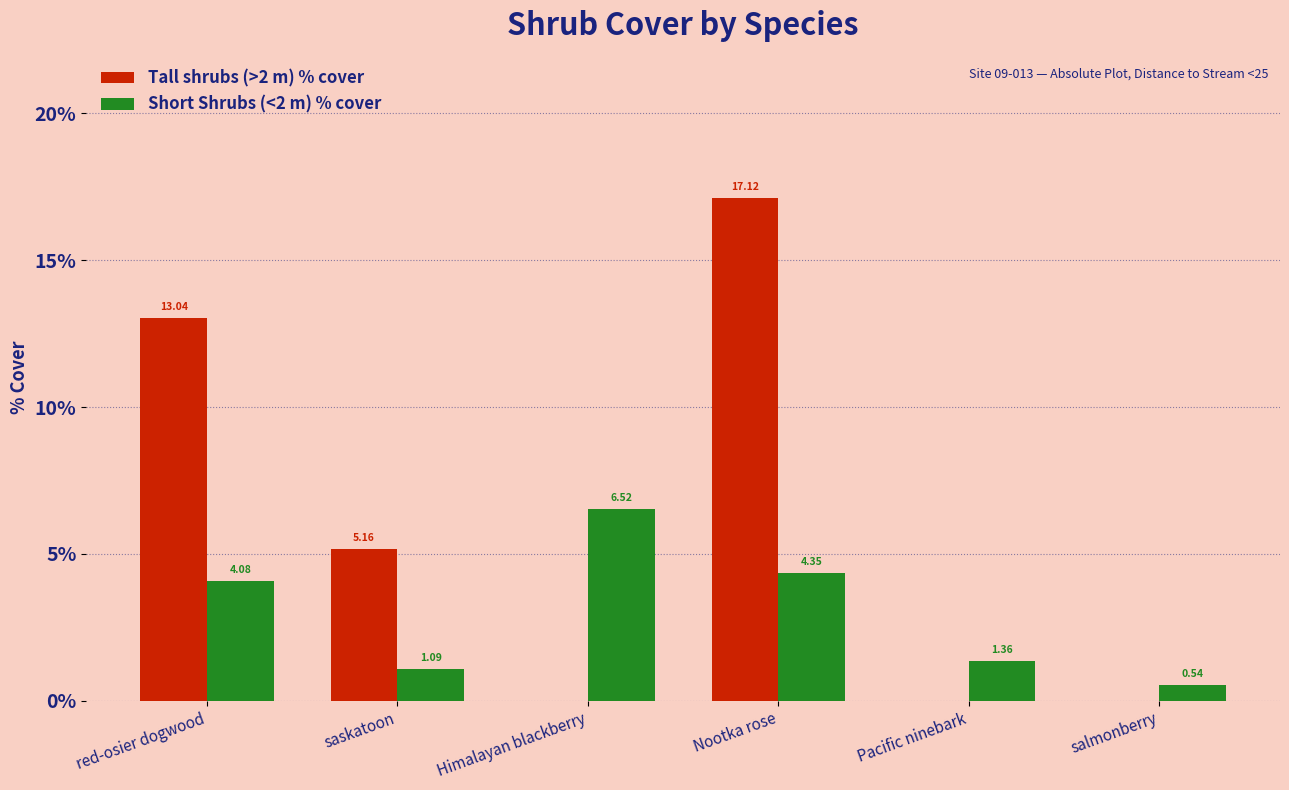

How many groups of bars are there?

6